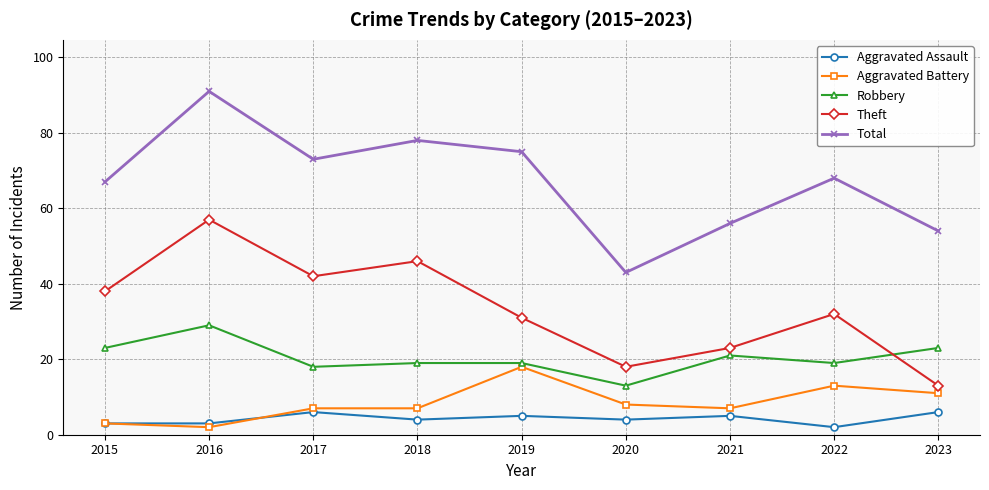

Is the value of Theft at 2019 greater than the value of Robbery at 2017?

Yes